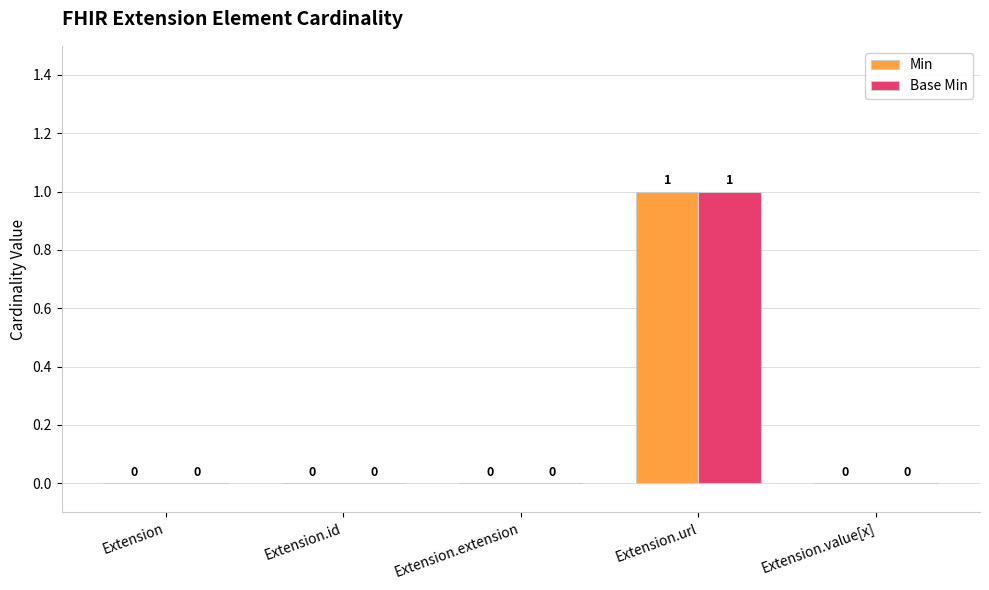

Count the Base Min values in the range 0 to 1.

5